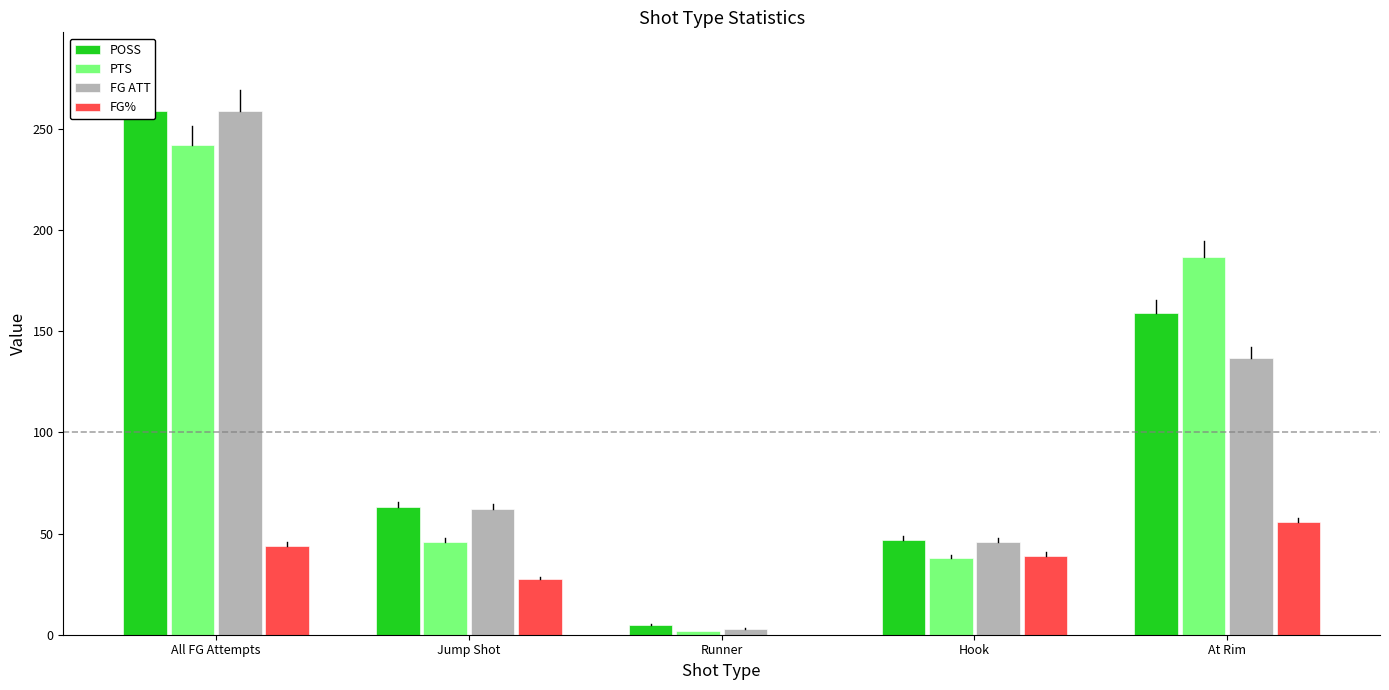

What is the spread (max minus min) of values at Runner?

5.0